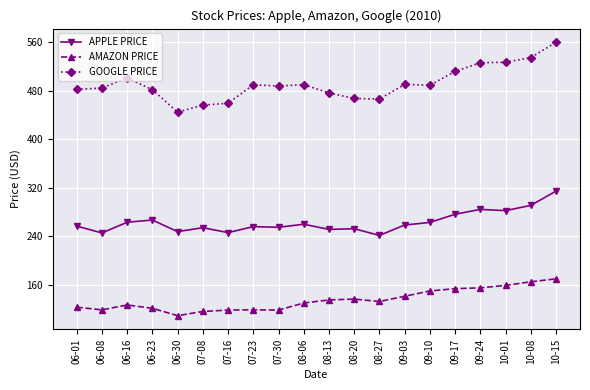

What is the difference between the highest and lowest values at 07-23?

371.2